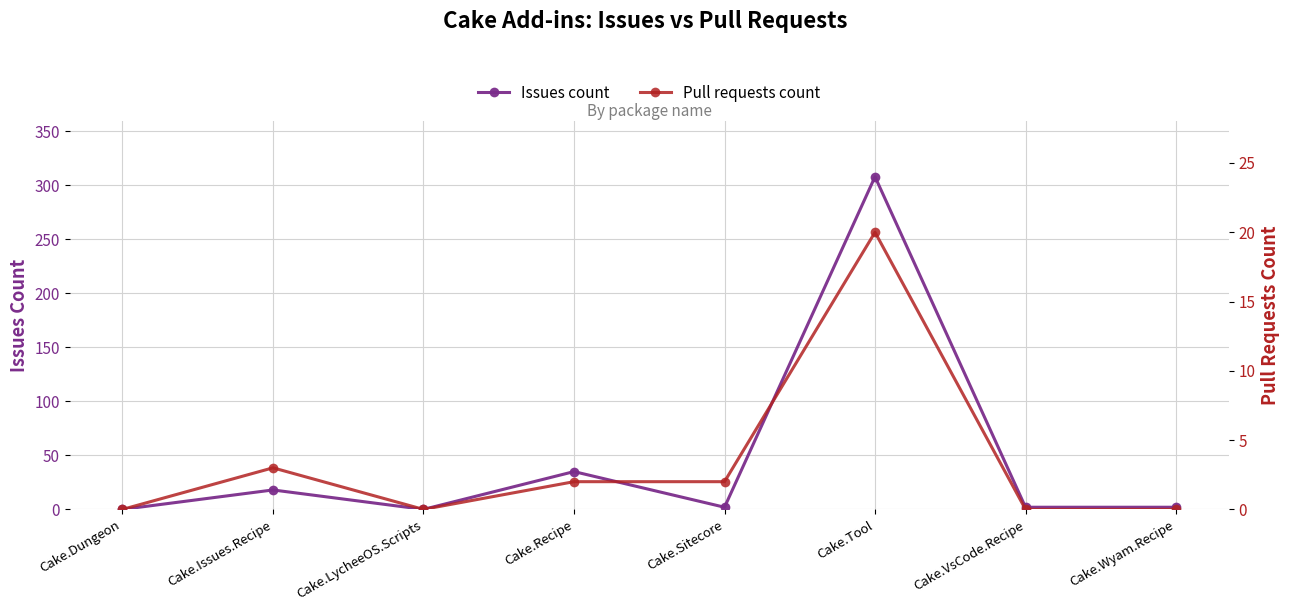

List the series in order of their peak value, lowest first.

Pull requests count, Issues count